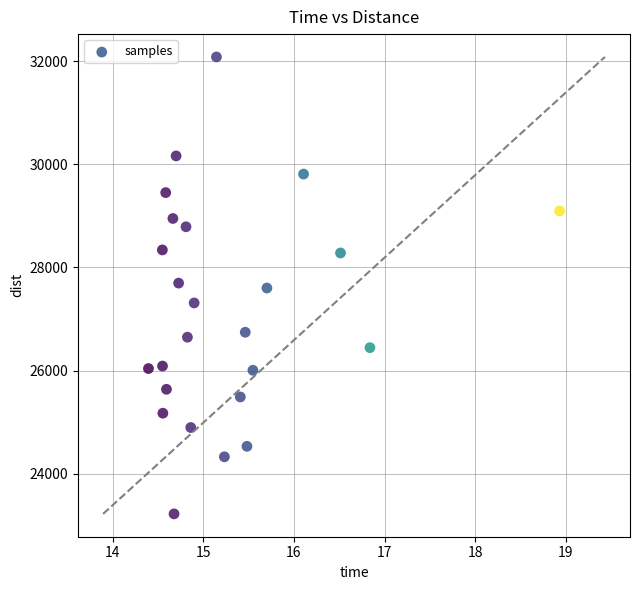

What is the range of Y values (max minus min)?

8868